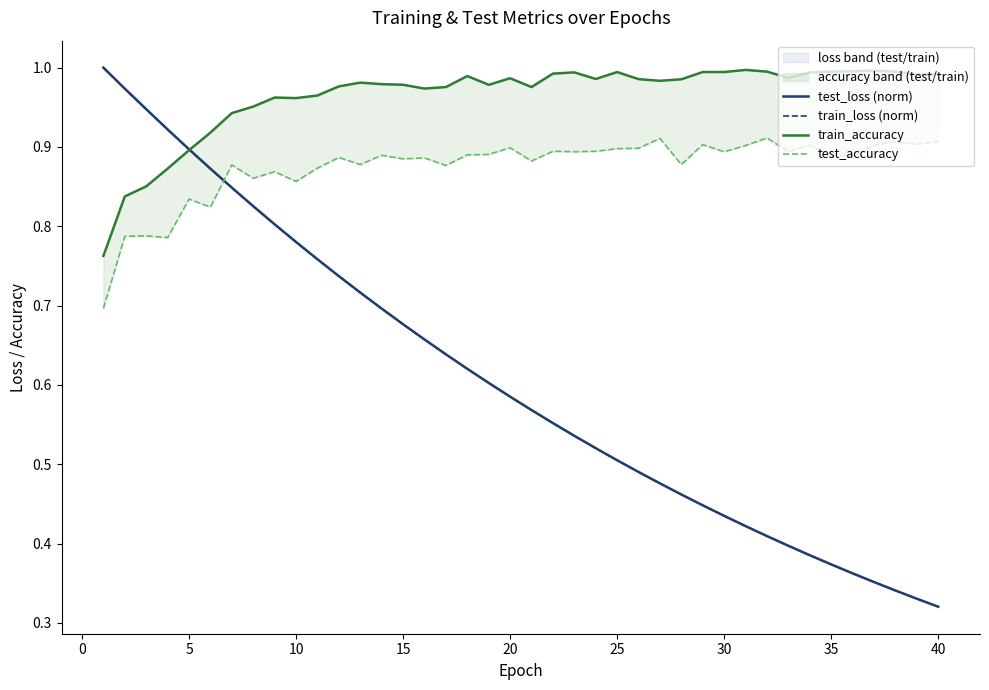

At how many categories does at least one series exceed 0?

40